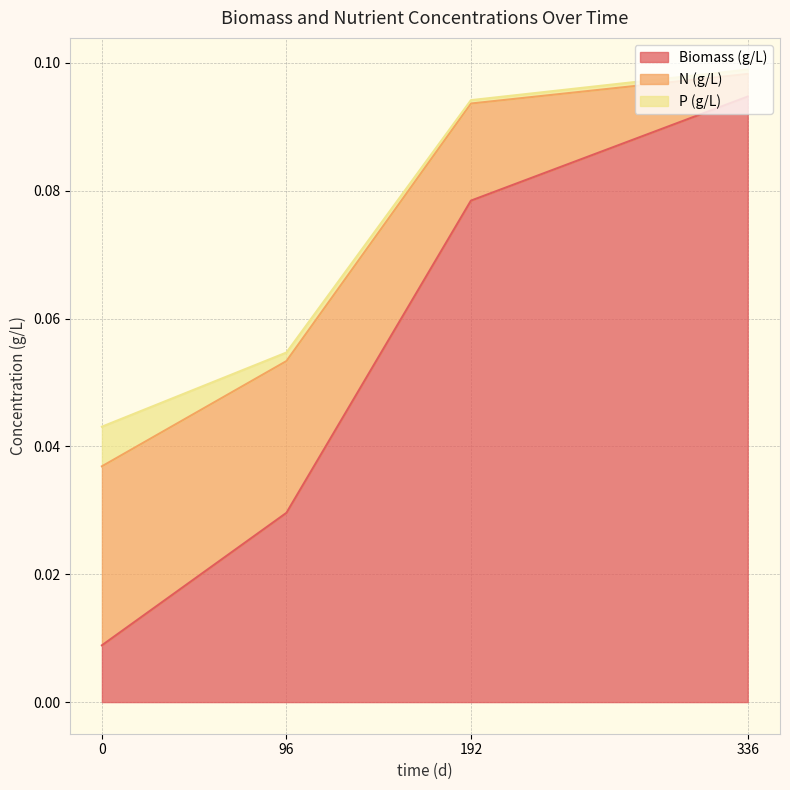

Reading right to left, what are all the values shown in this chart?

Biomass (g/L): 336=0.1	192=0.1	96=0.0	0=0.0
N (g/L): 336=0.0	192=0.0	96=0.0	0=0.0
P (g/L): 336=0.0	192=0.0	96=0.0	0=0.0